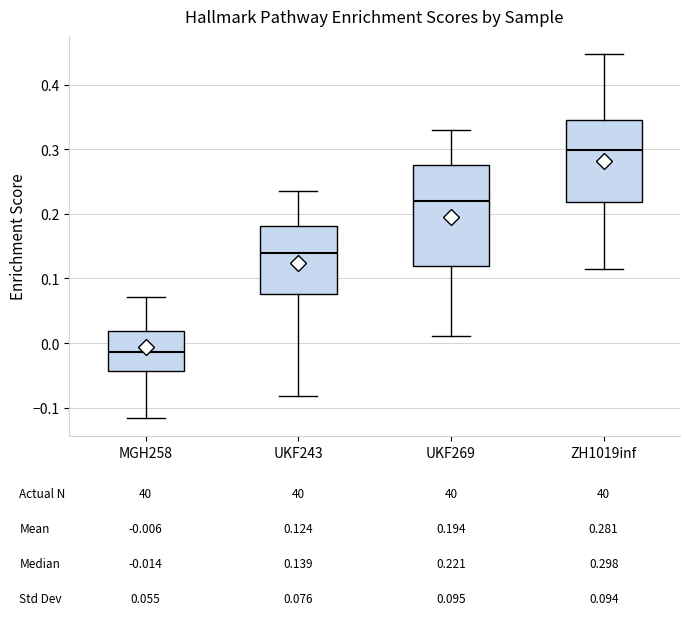

Comparing the boxes themselves (not the whiskers), which one is the tallest?

UKF269